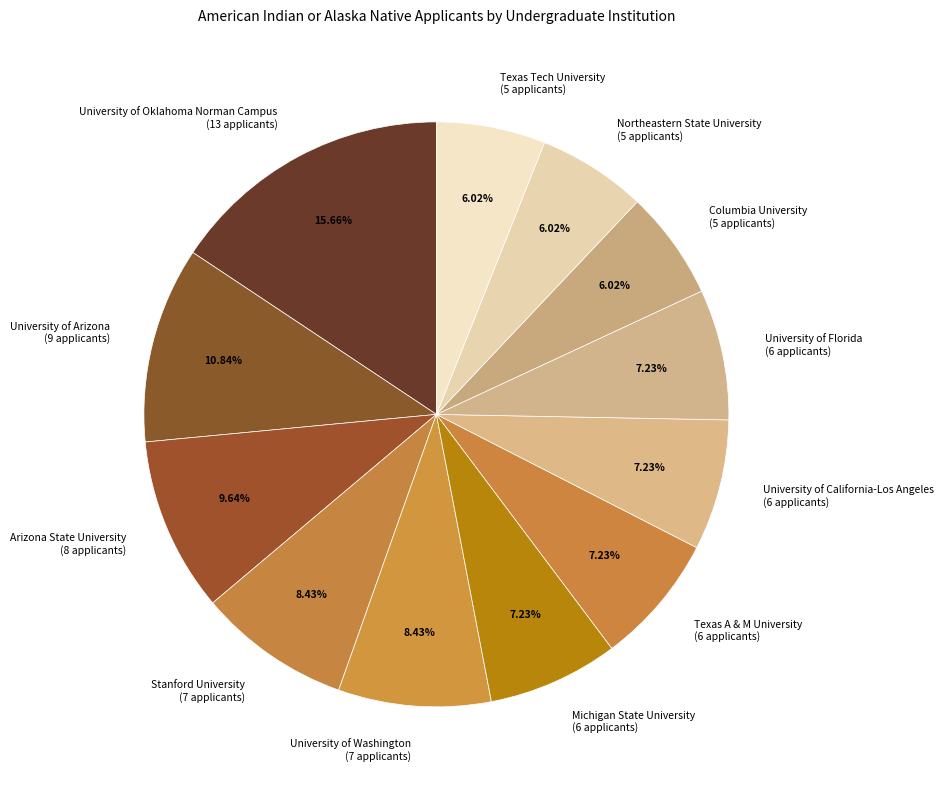

To the nearest percent, what is the average slice percentage?

8%